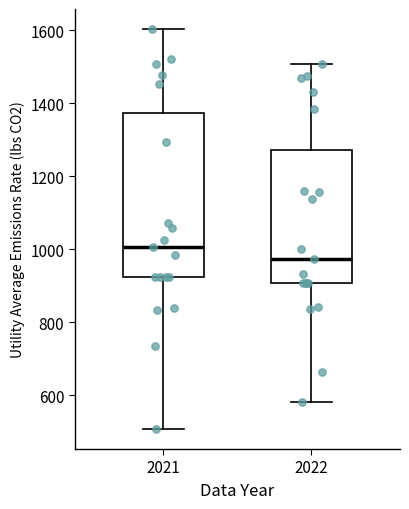

Comparing the boxes themselves (not the whiskers), which one is the tallest?

2021